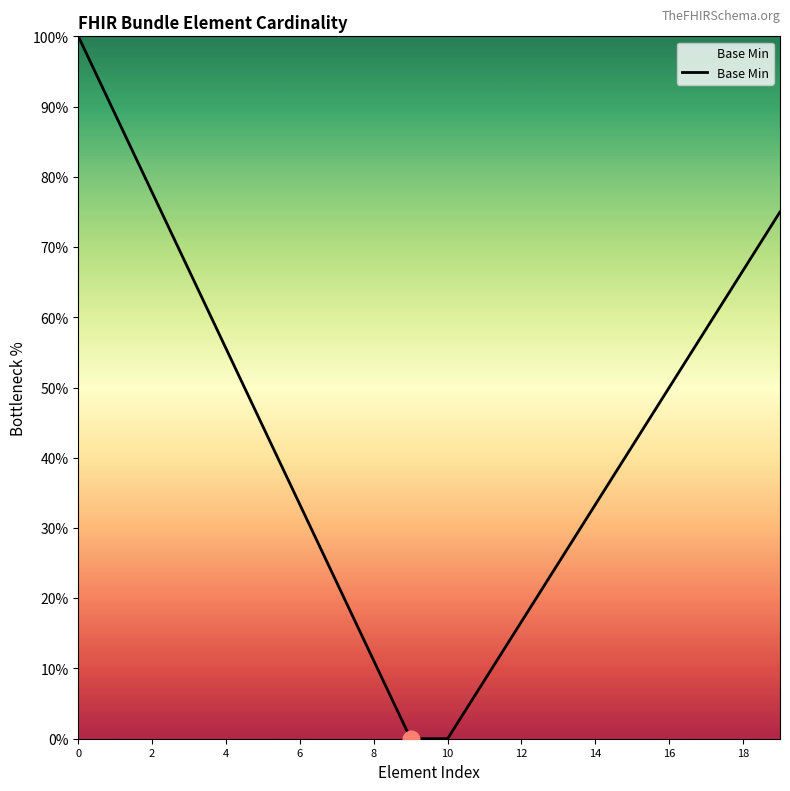

Reading left to right, list all the values displayed in this chart.

100.0	88.9	77.8	66.7	55.6	44.4	33.3	22.2	11.1	0.0	0.0	8.3	16.7	25.0	33.3	41.7	50.0	58.3	66.7	75.0